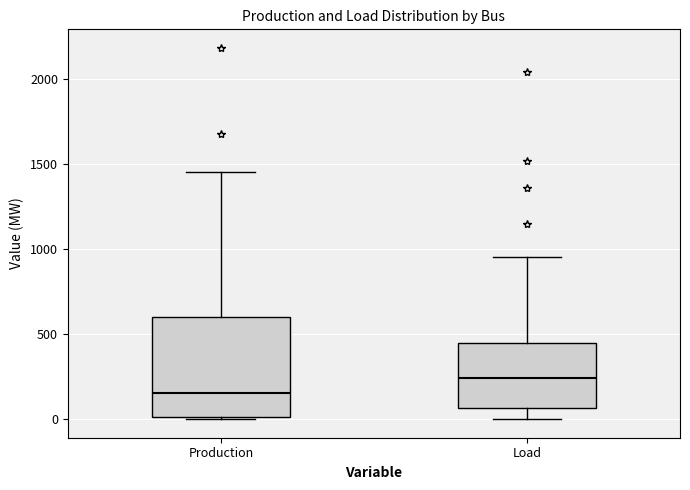

Reading left to right, transcribe this box plot: for each box, give where its median line is, the range the box spans, and where its two whiskers end, as read against the y-axis. The values are not printed on the chart, so give them approximately, as read against the axis.

Production: median 150, box 0 to 600, whiskers 0 to 1450
Load: median 250, box 50 to 450, whiskers 0 to 950